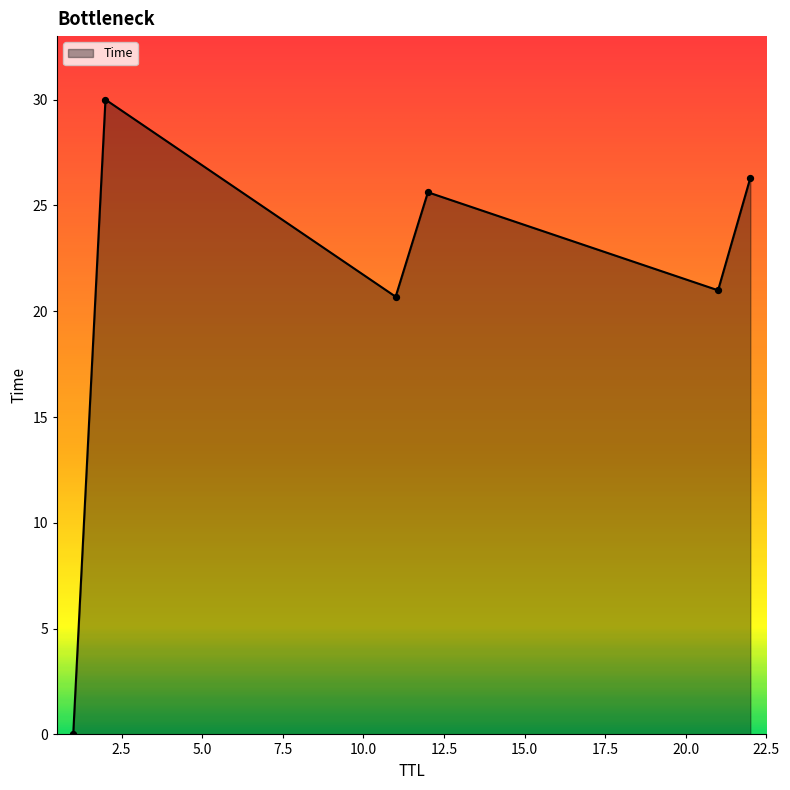

What is the maximum value shown in the chart?

30.0